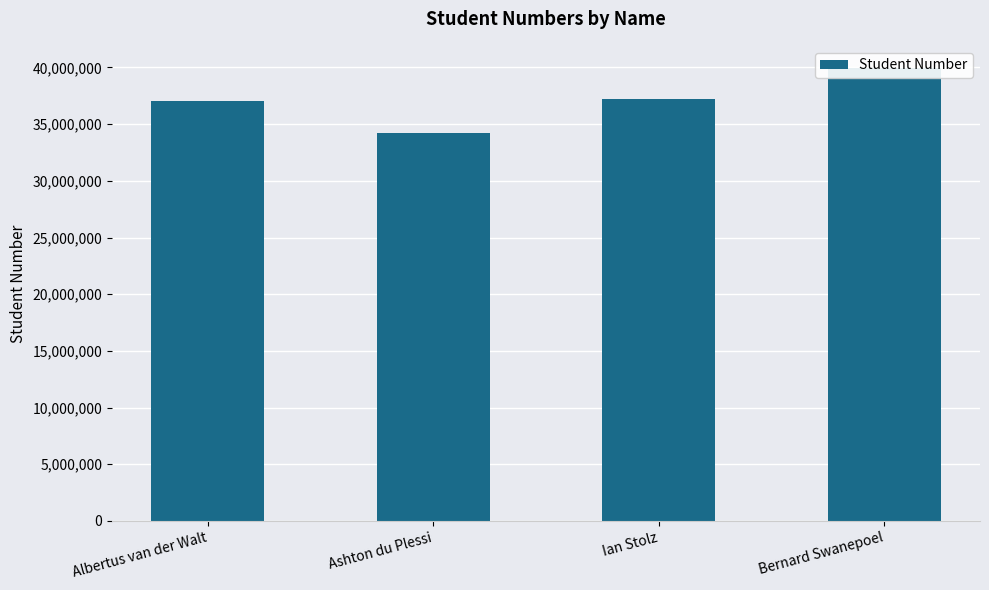

How many data points are above 37251244?

1